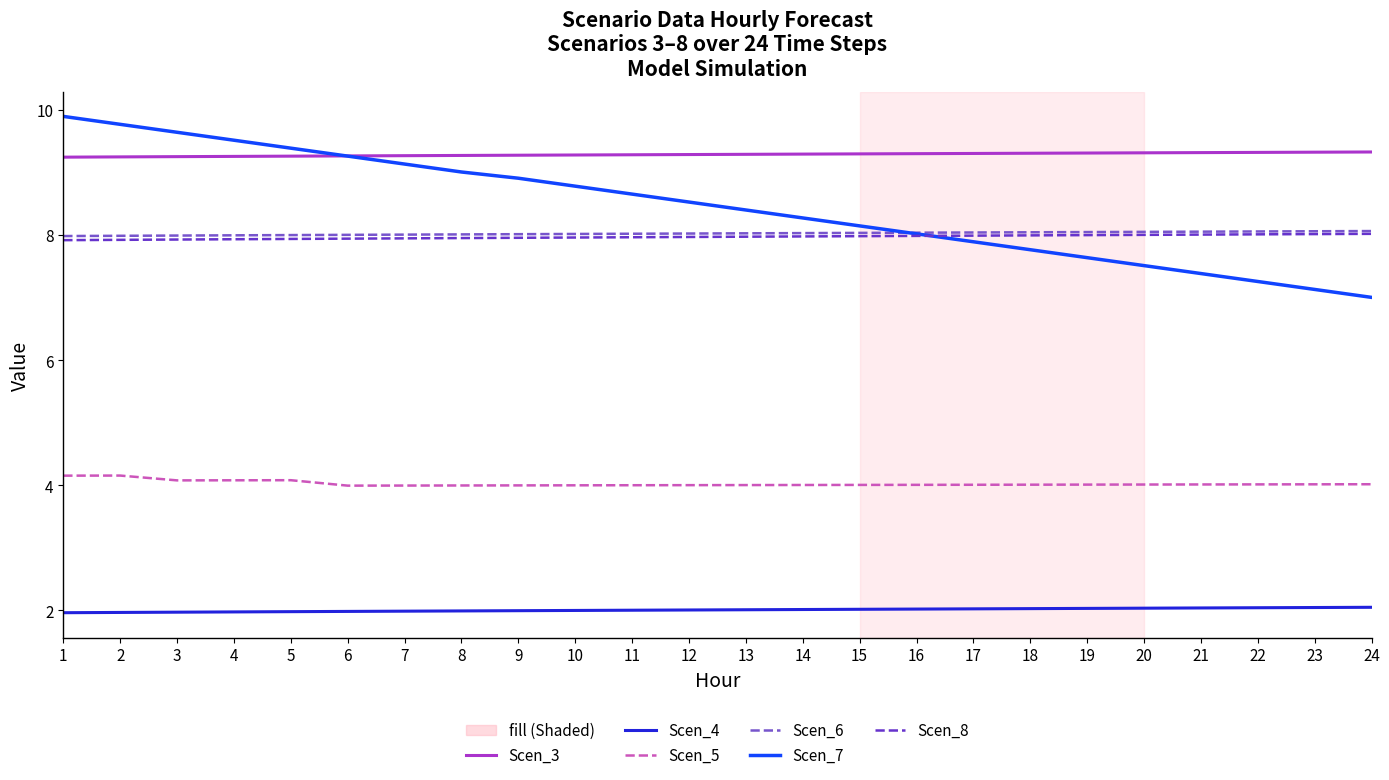

The value of Scen_7 at 18 is 4.7. True or false?

False